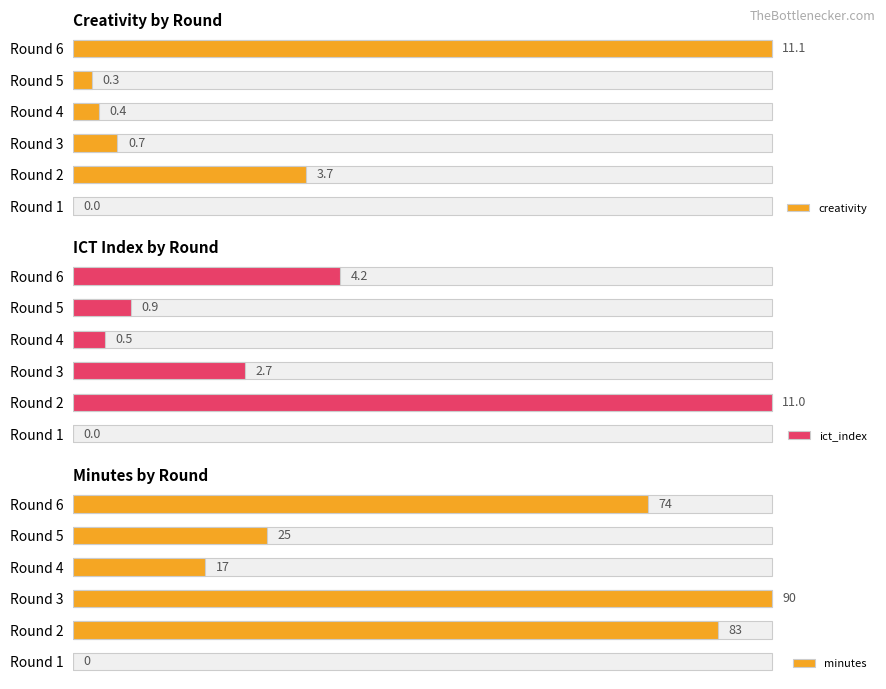

How many groups of bars are there?

6